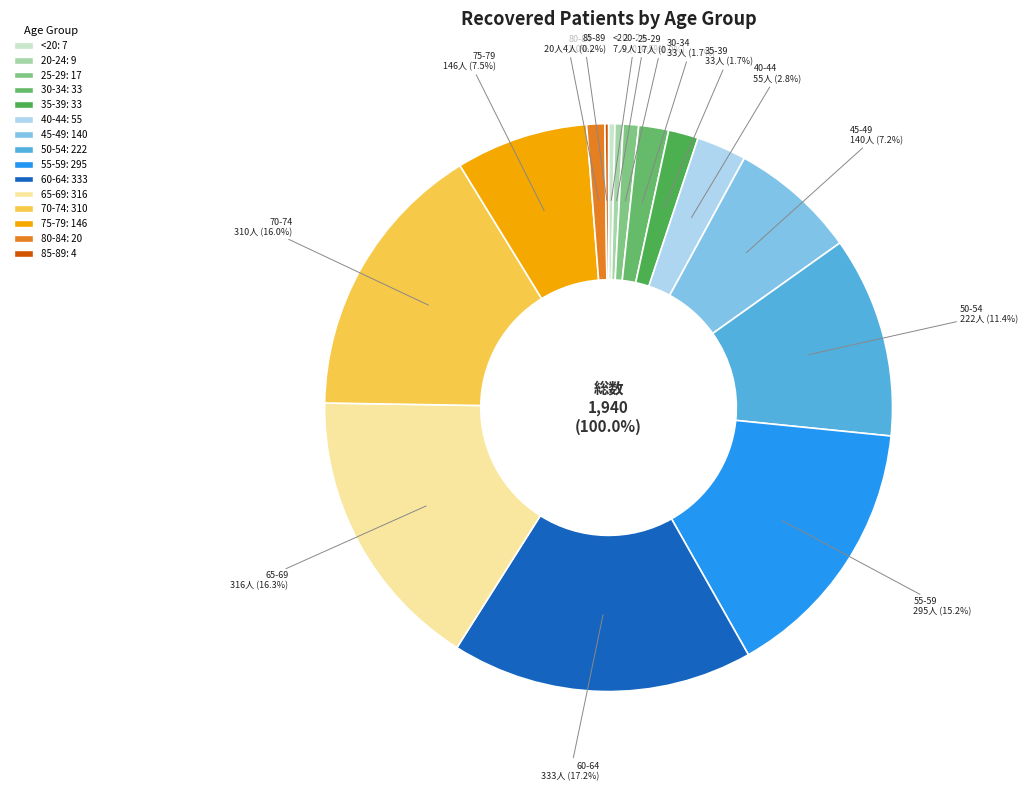

Does 80-84 represent more than half of the total?

No